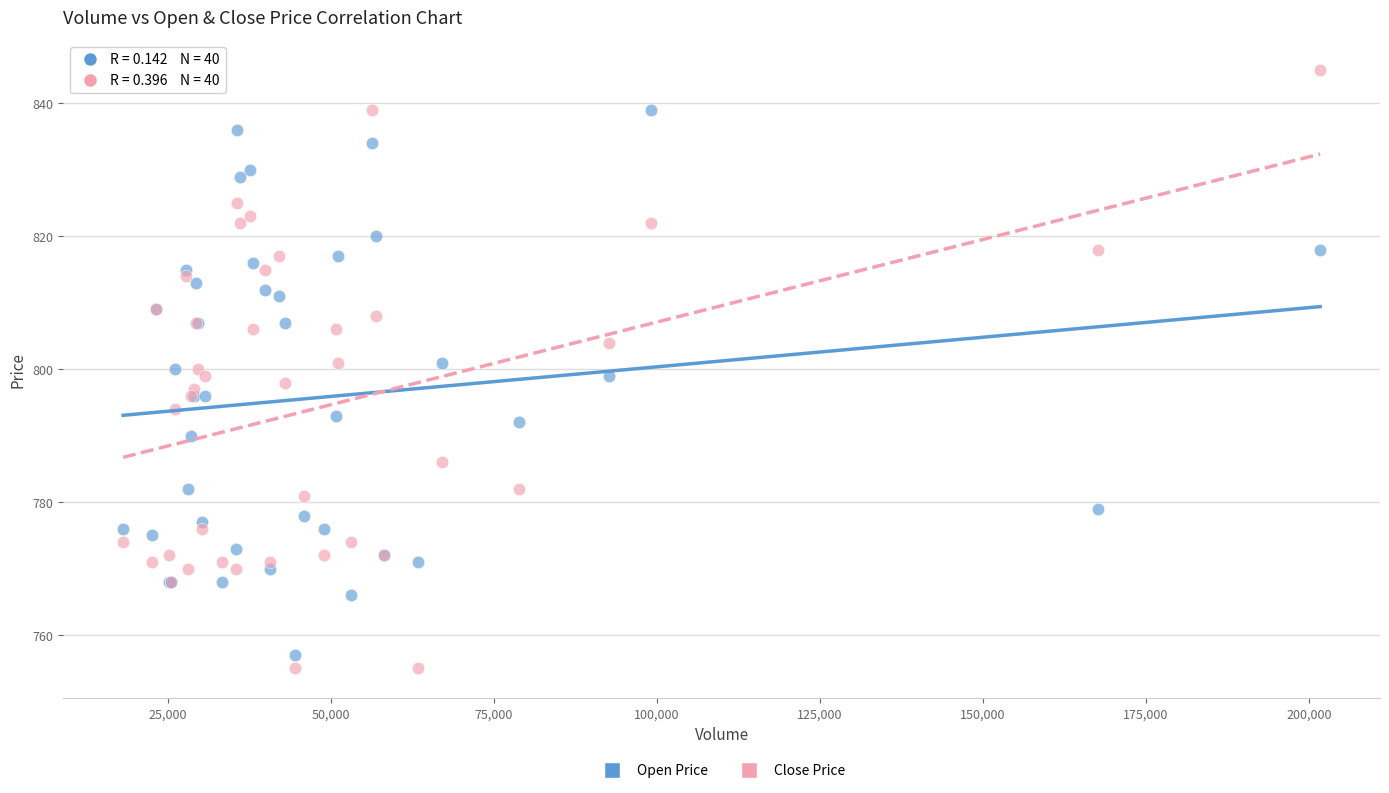

Which series reaches the maximum Y coordinate?

Close Price